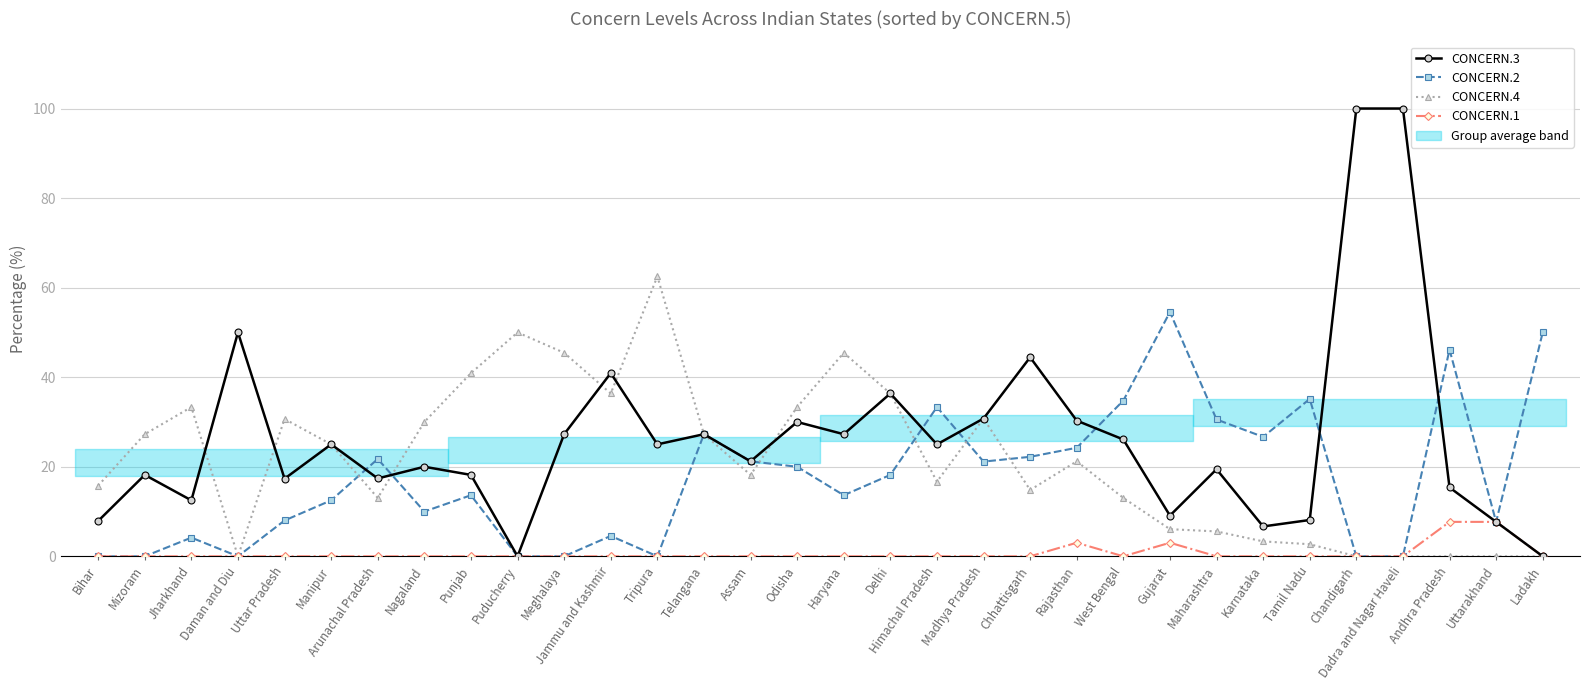

What is the difference between the maximum and minimum values in the CONCERN.2 series?

54.5